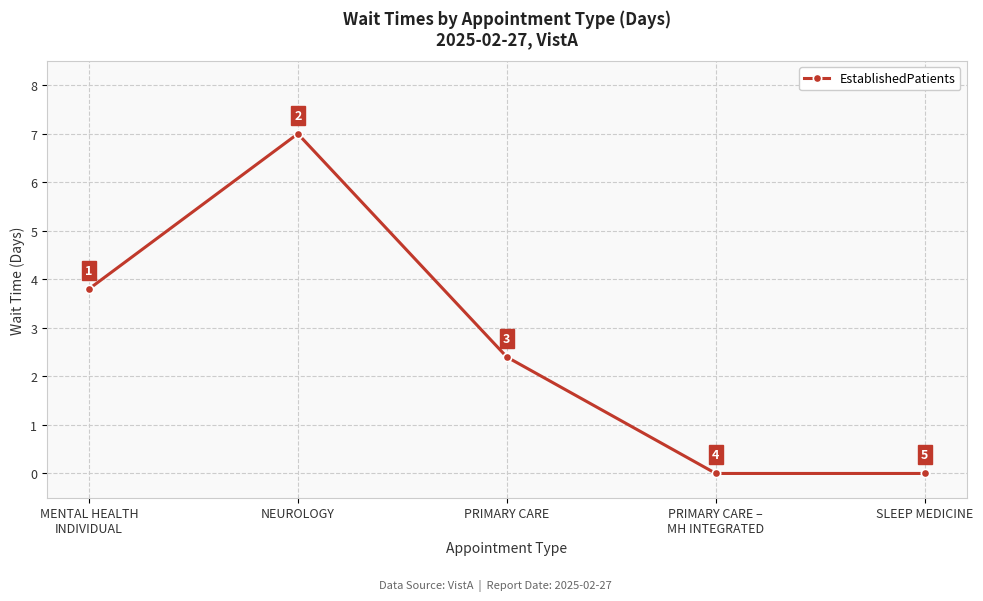

Which has a higher value, MENTAL HEALTH
INDIVIDUAL or PRIMARY CARE –
MH INTEGRATED?

MENTAL HEALTH
INDIVIDUAL